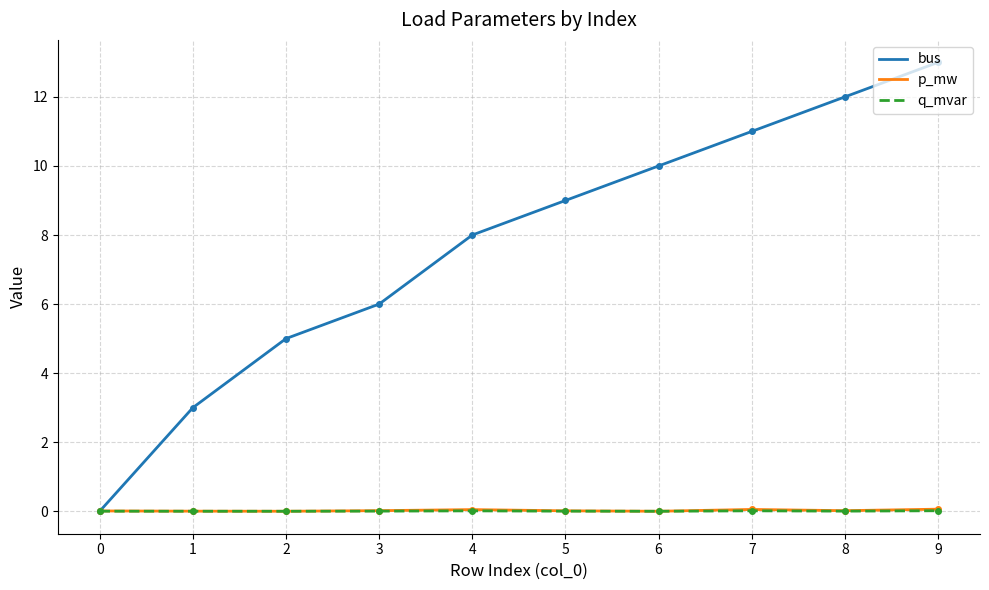

At which category is the sum across all series the highest?

9